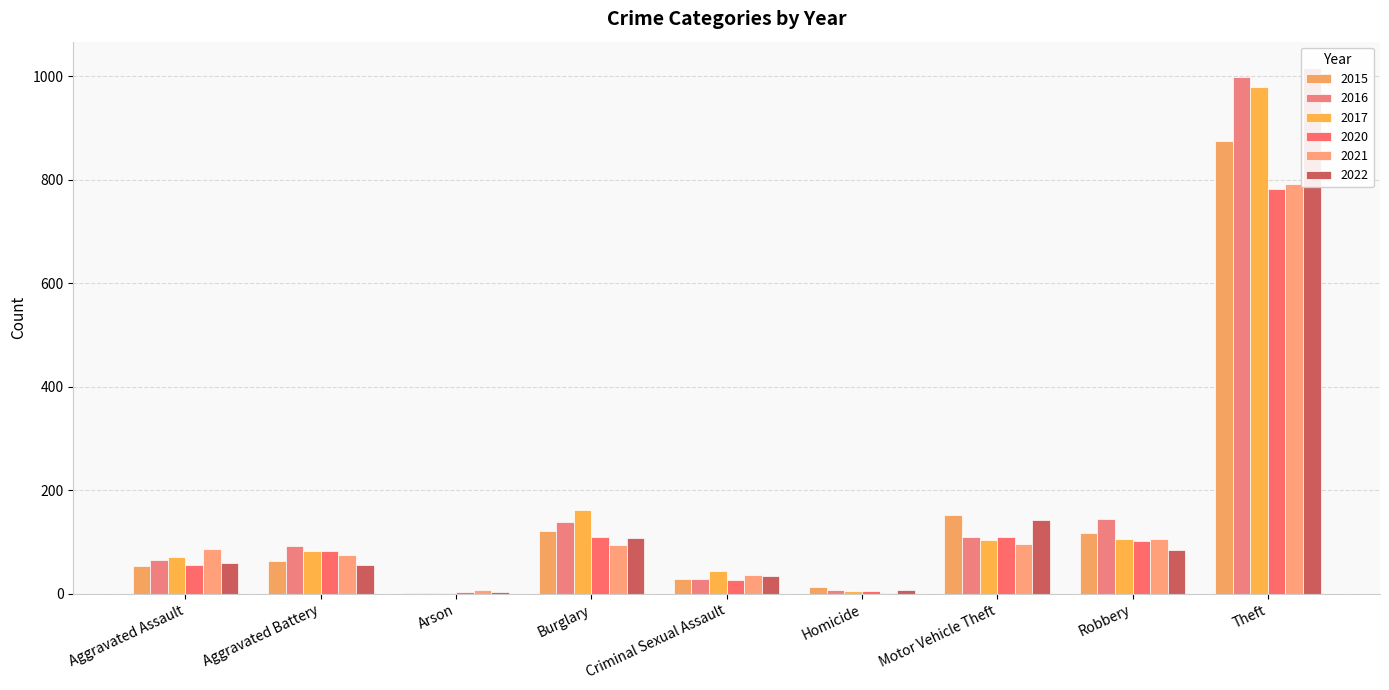

What is the label of the 7th bar from the left?

Motor Vehicle Theft